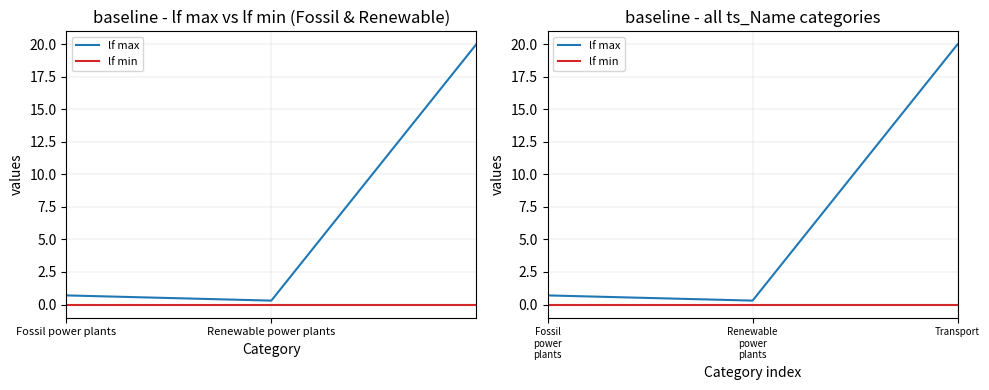

True or false: lf max has a value of 0.3 at Renewable power plants.

True